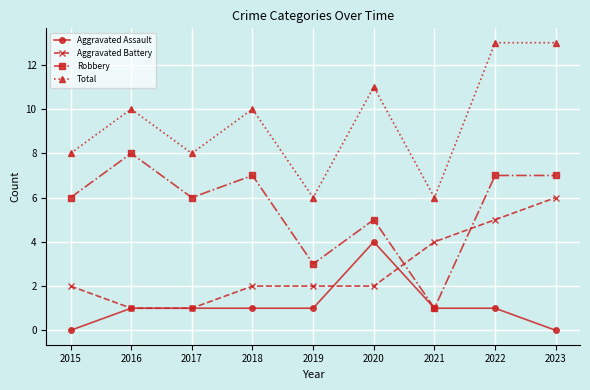

How many data points in Total are less than 10?

4